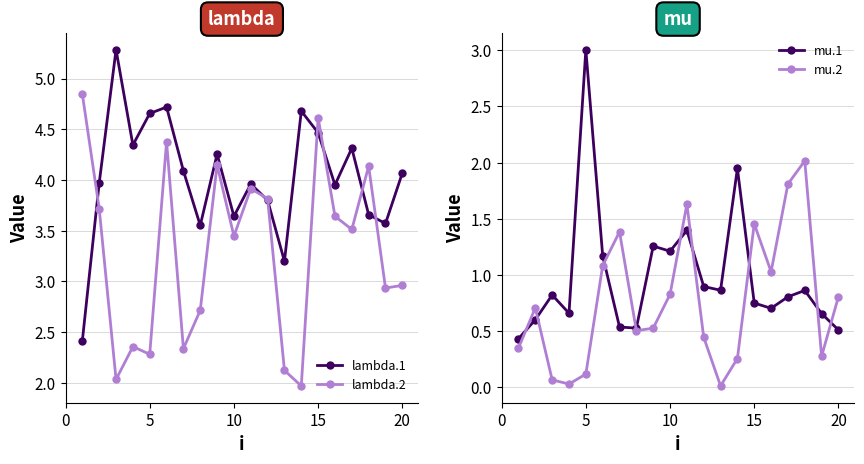

True or false: mu.2 and lambda.2 intersect in this chart.

False